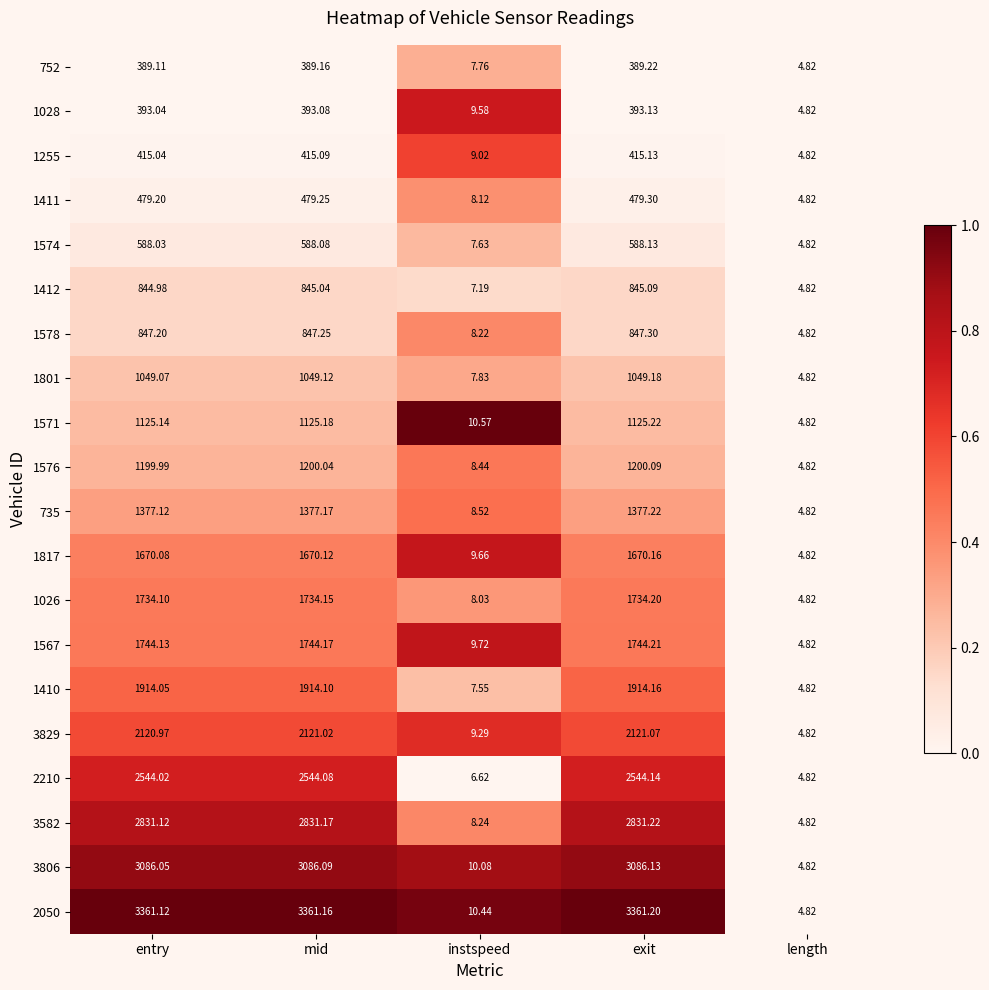

At which category is the sum across all series the highest?

exit